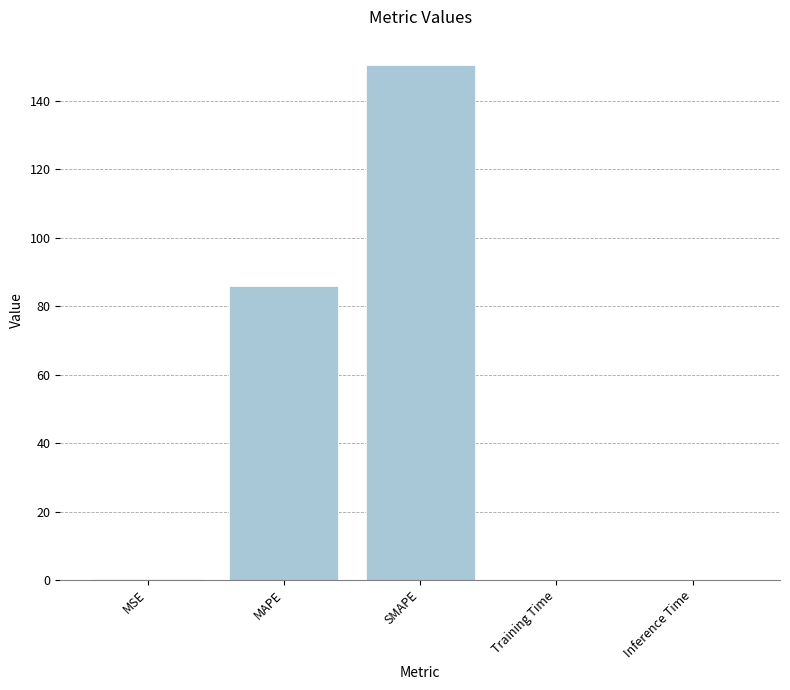

Where is the data nearest to the value 75?

MAPE